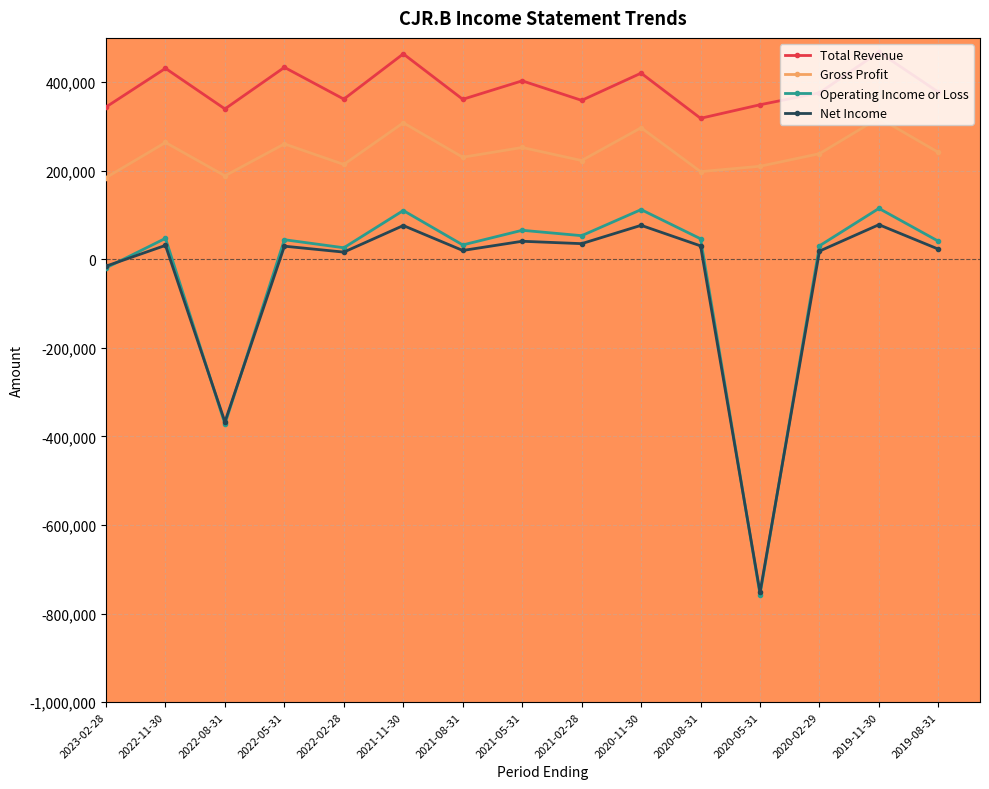

What is the average value of the Net Income series?

-43940